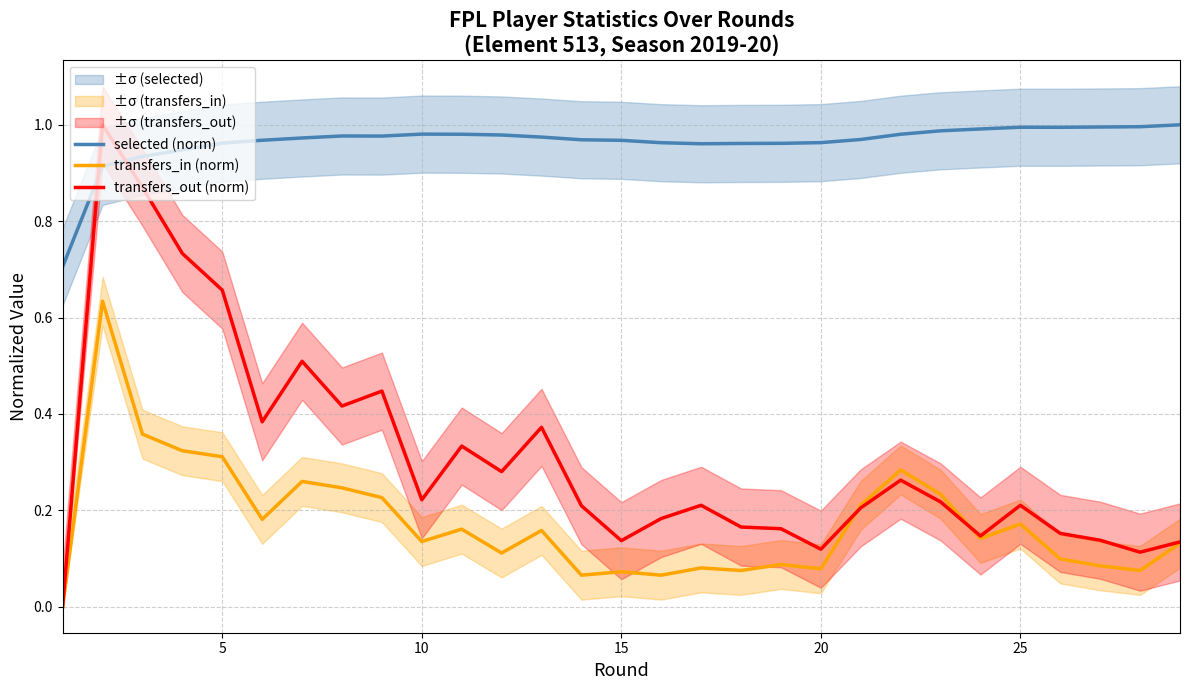

Does the chart display data point markers on the line(s)?

No